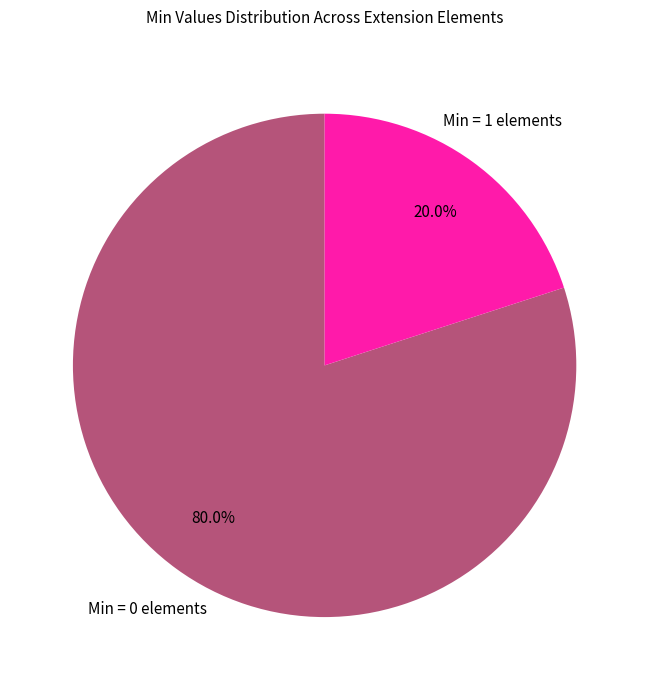

Does any single category account for the majority?

Yes